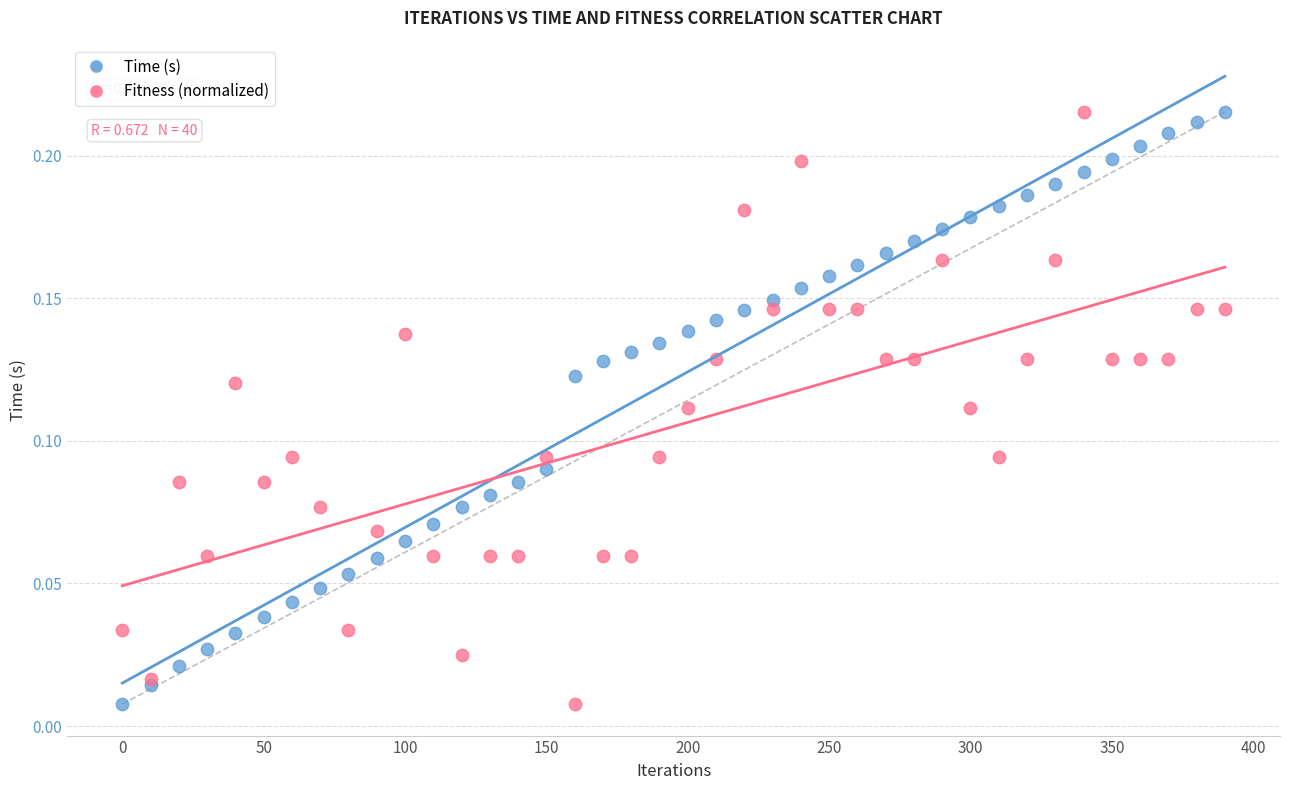

What is the X range (max minus min) for the scatter plot?

390.0